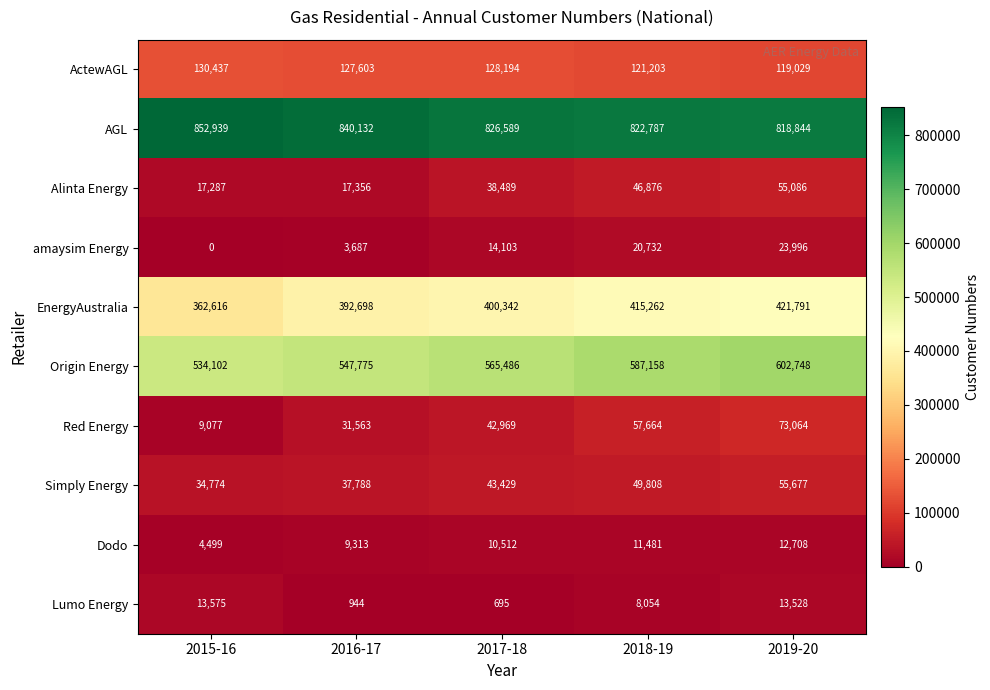

What is the average value of the Alinta Energy series?

35019